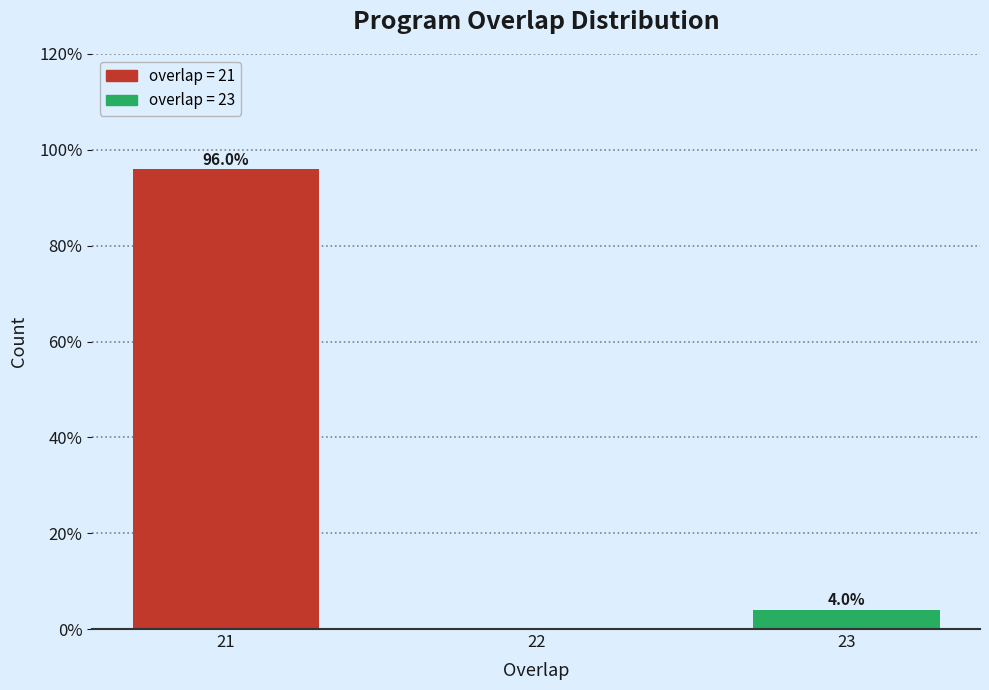

Reading right to left, what are all the values shown in this chart?

23=4	22=0	21=96